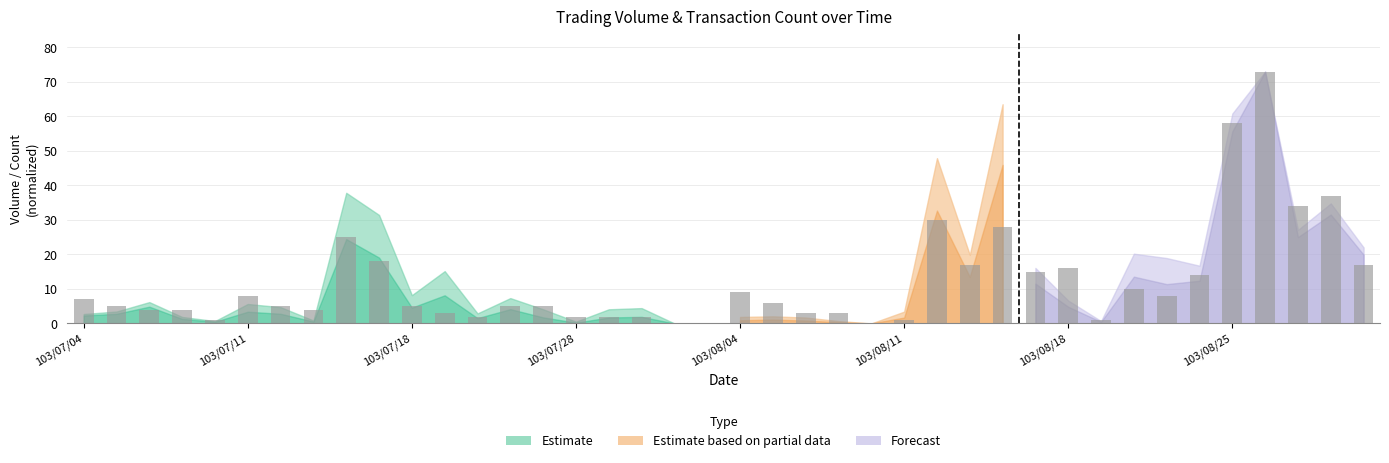

What is the maximum value shown in the chart?

73